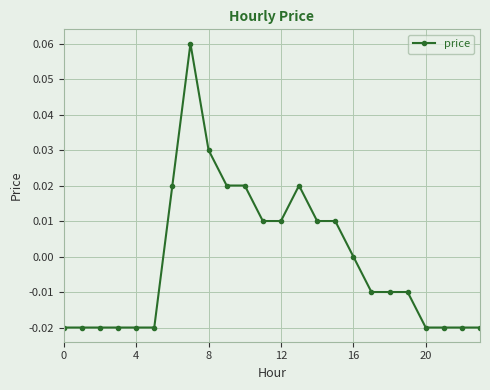

True or false: there are more than 0 points higher than both neighbors.

True